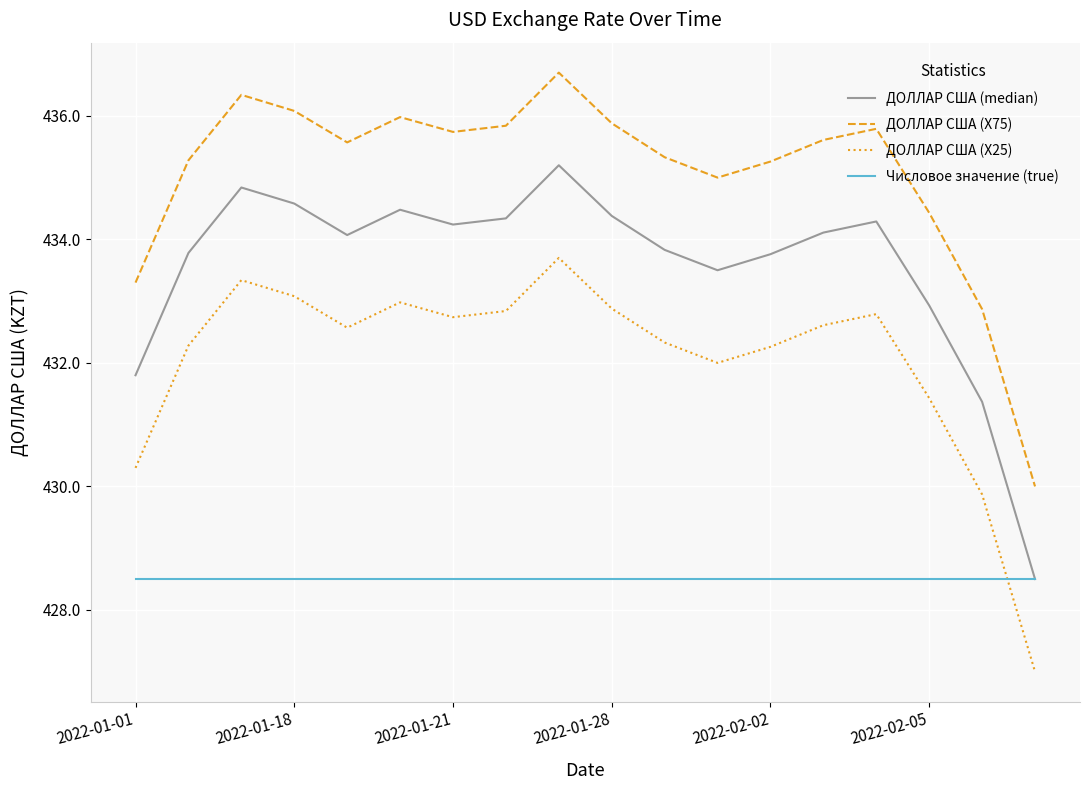

Which series has the largest total across all categories?

ДОЛЛАР США (X75)